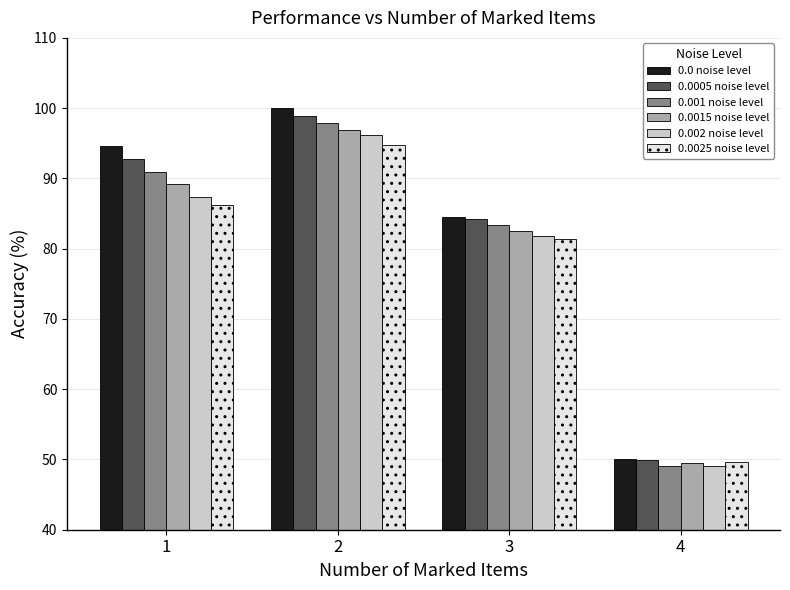

How many series are shown in this chart?

6